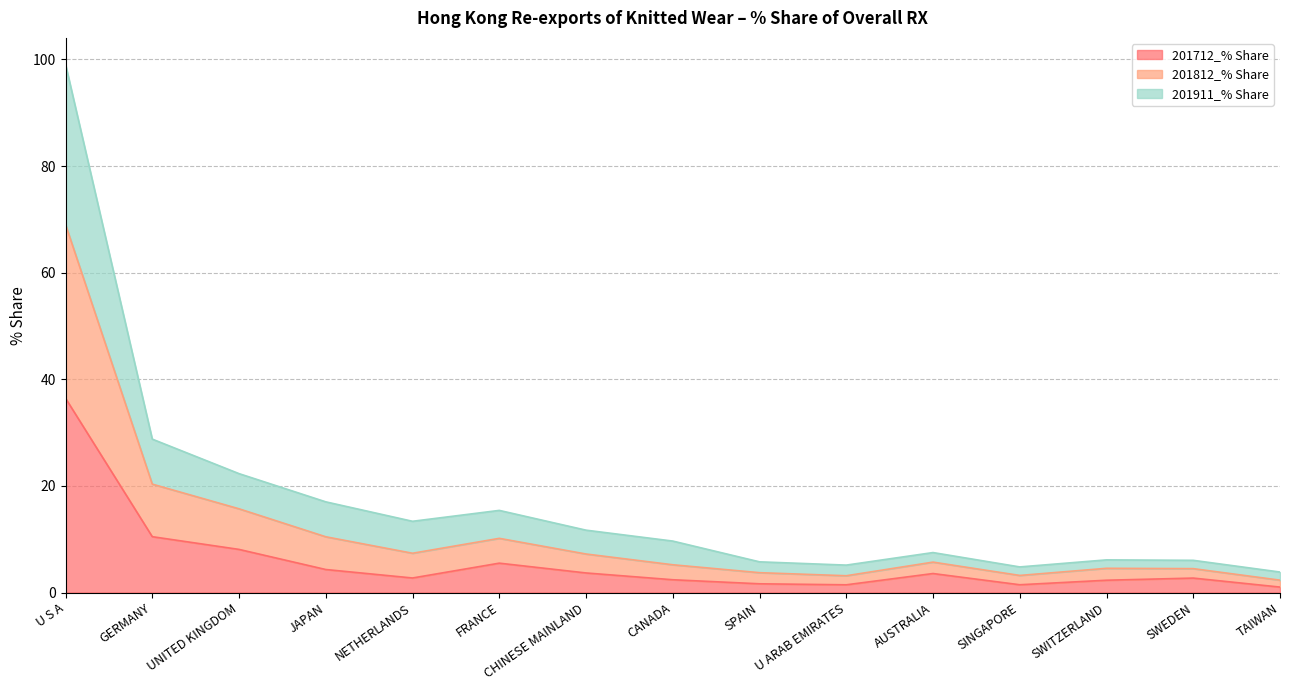

What is the average value of the 201712_% Share series?

5.9